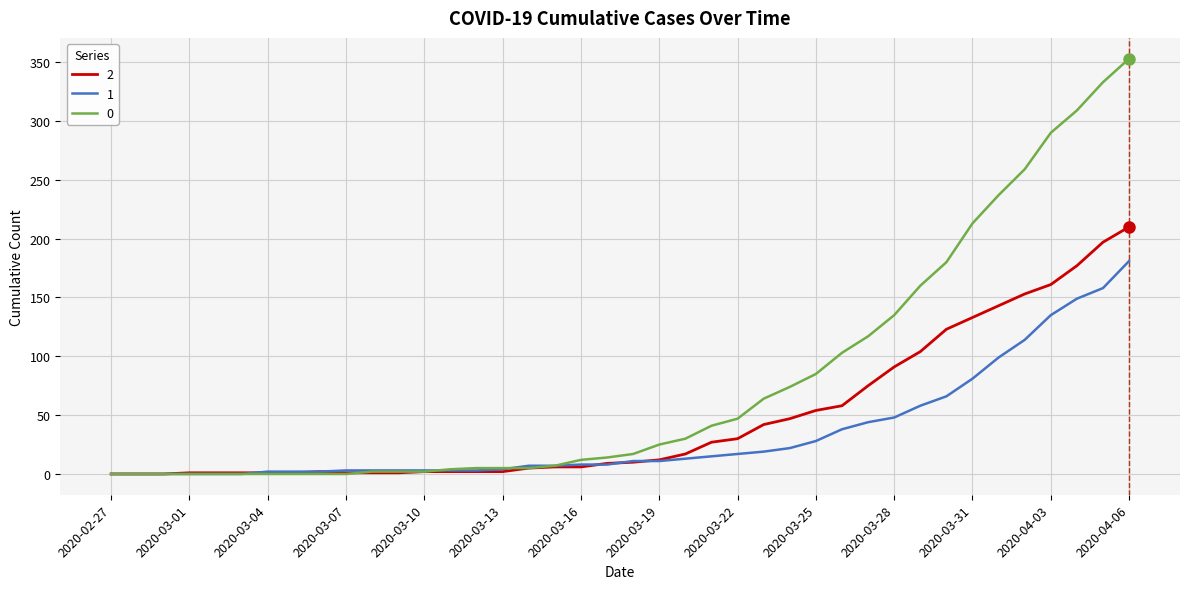

List the series in order of their peak value, highest first.

0, 2, 1